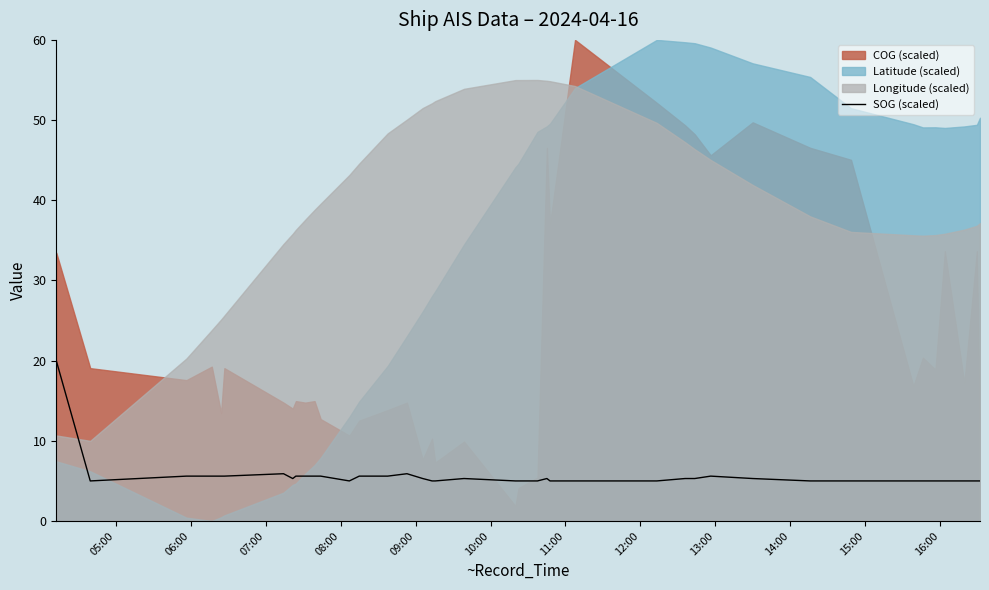

What is the maximum value for SOG (scaled)?

20.0